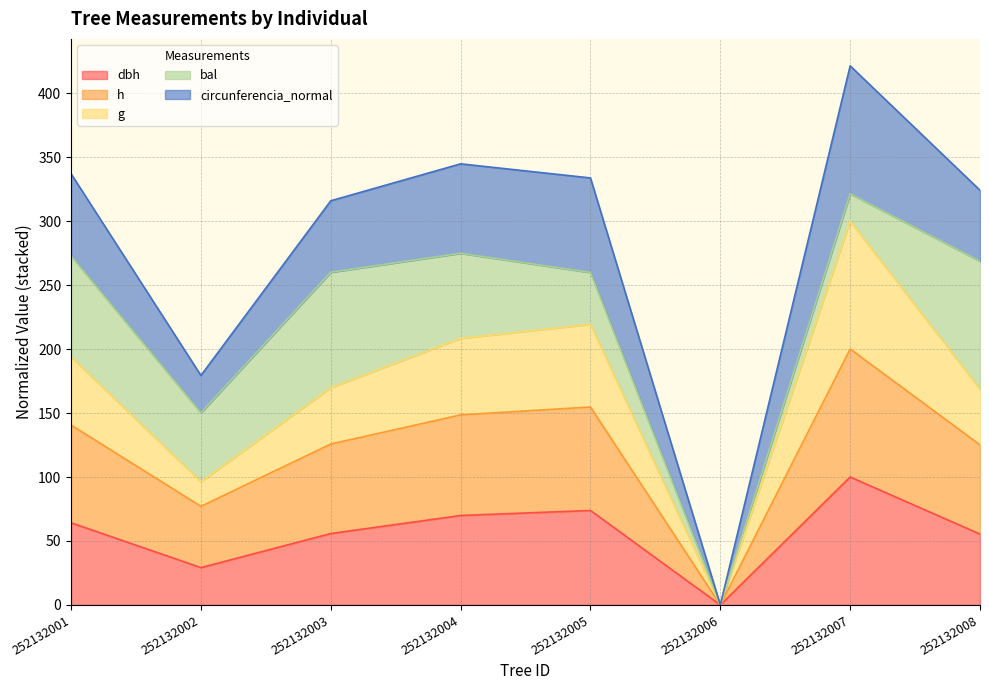

At which category is the sum across all series the highest?

252132007